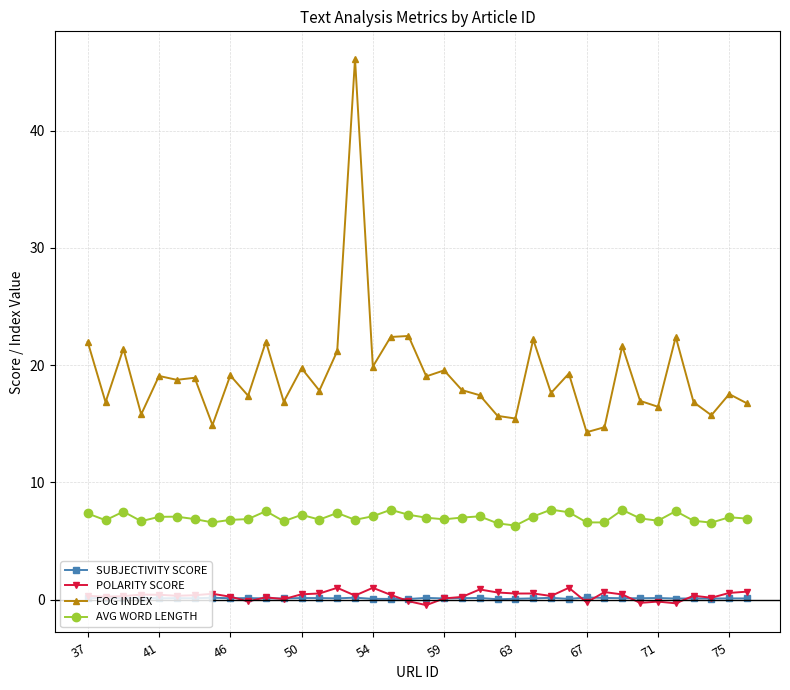

True or false: SUBJECTIVITY SCORE and AVG WORD LENGTH intersect in this chart.

False